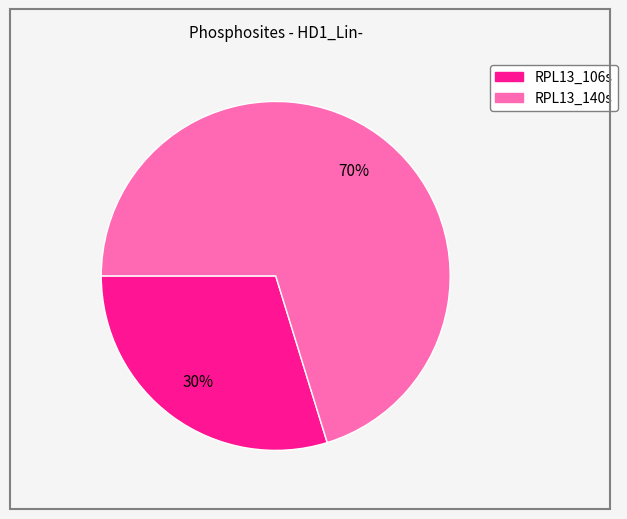

Does any single category account for the majority?

Yes